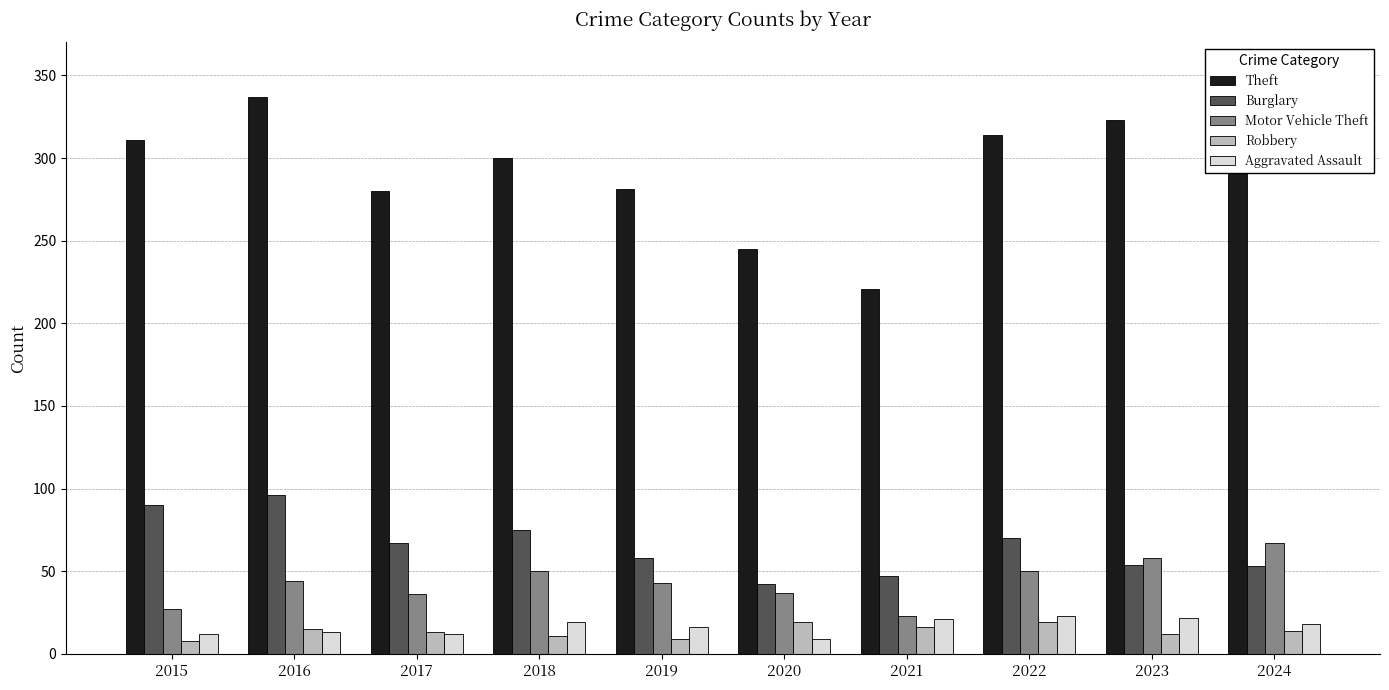

Read the Robbery value at 2022.

19